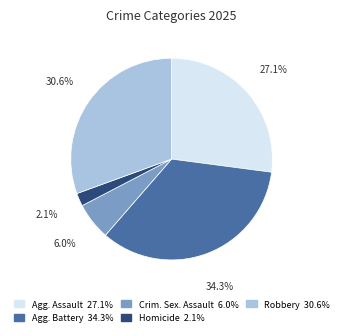

Is there any slice that represents more than half of the pie?

No